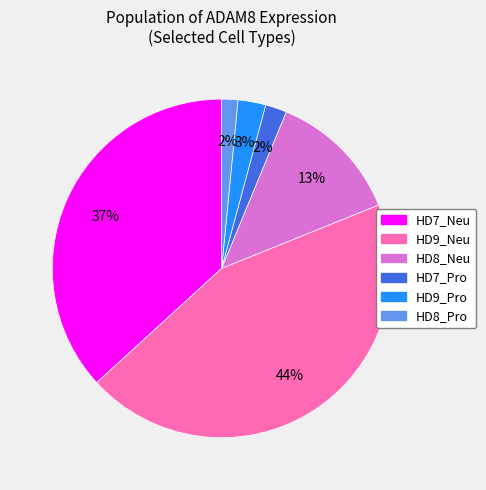

To the nearest percent, what is the difference between the HD7_Neu and HD8_Neu slice percentages?

24%